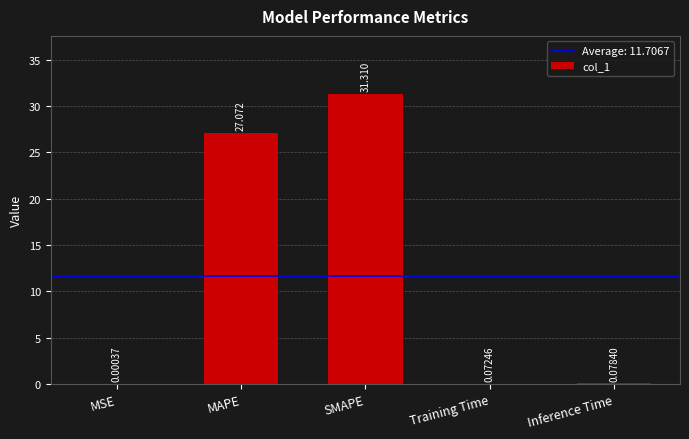

Where is the data nearest to the value 15?

MAPE